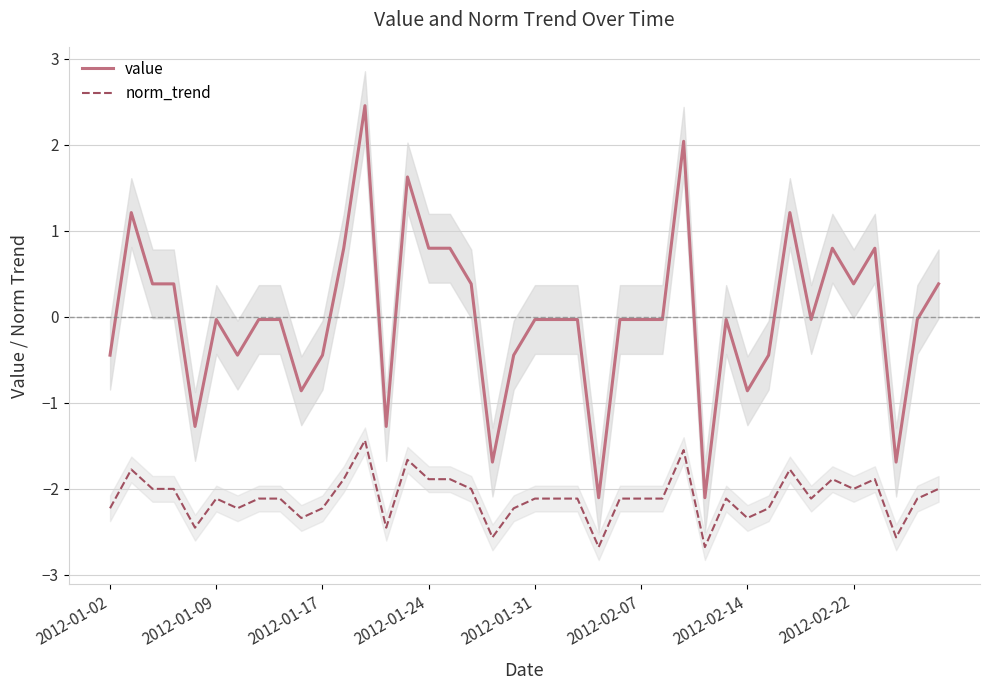

Reading left to right, extract all data points from this chart.

value: -0.4	1.2	0.4	0.4	-1.3	-0.0	-0.4	-0.0	-0.0	-0.9	-0.4	0.8	2.5	-1.3	1.6	0.8	0.8	0.4	-1.7	-0.4	-0.0	-0.0	-0.0	-2.1	-0.0	-0.0	-0.0	2.0	-2.1	-0.0	-0.9	-0.4	1.2	-0.0	0.8	0.4	0.8	-1.7	-0.0	0.4
norm_trend: -2.2	-1.8	-2.0	-2.0	-2.5	-2.1	-2.2	-2.1	-2.1	-2.3	-2.2	-1.9	-1.4	-2.5	-1.7	-1.9	-1.9	-2.0	-2.6	-2.2	-2.1	-2.1	-2.1	-2.7	-2.1	-2.1	-2.1	-1.5	-2.7	-2.1	-2.3	-2.2	-1.8	-2.1	-1.9	-2.0	-1.9	-2.6	-2.1	-2.0